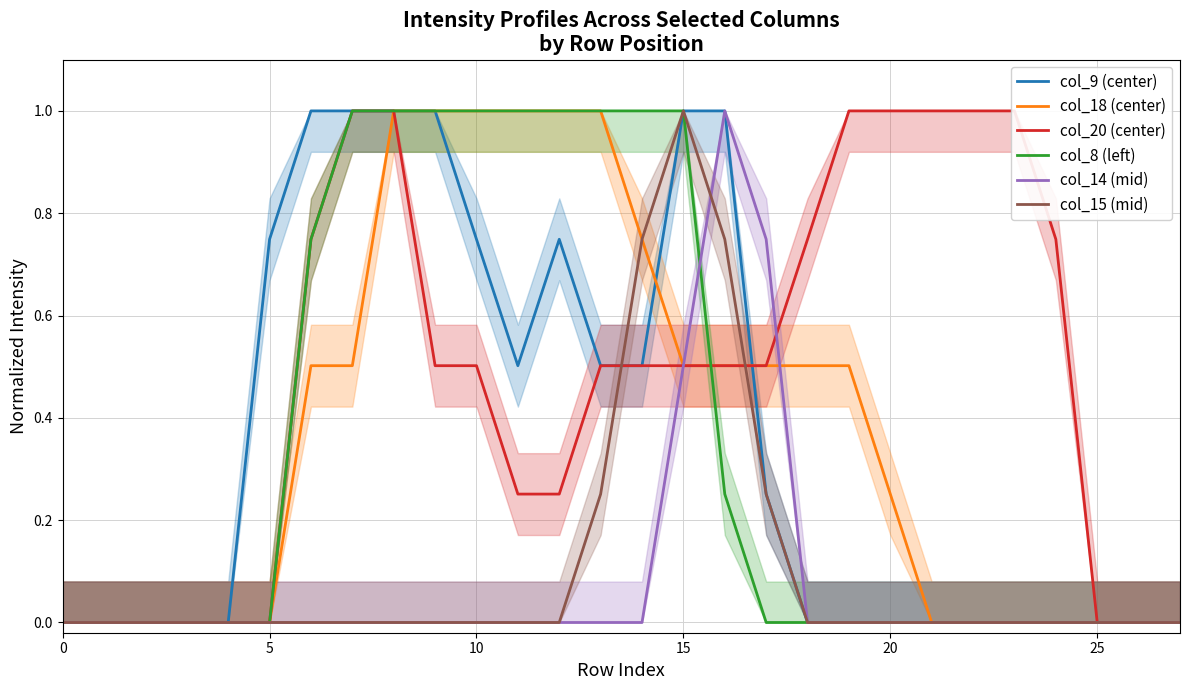

What is the difference between the highest and lowest values at 12?

1.0